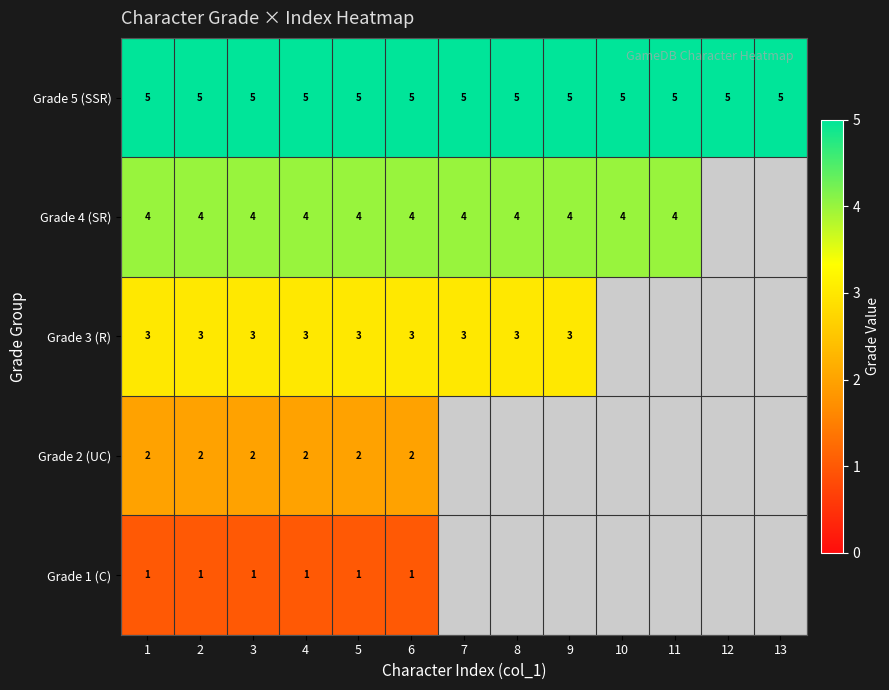

What is the difference between the highest and lowest values at 6?

4